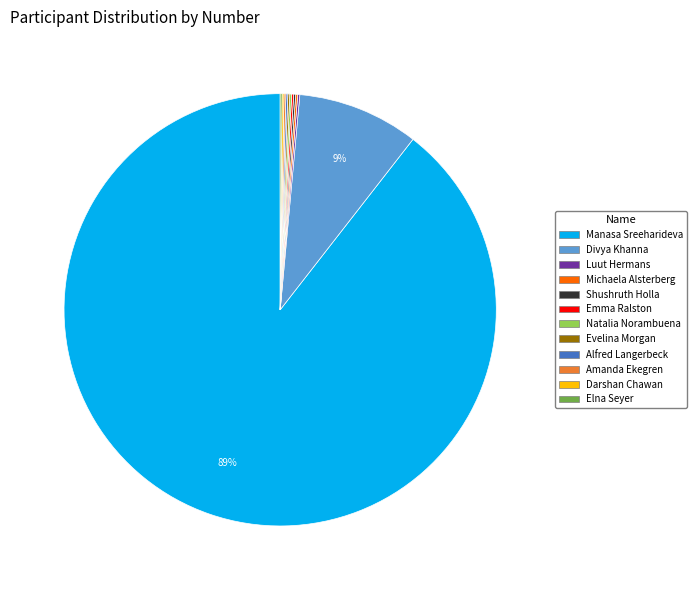

The Divya Khanna slice represents 17% of the pie. True or false?

False